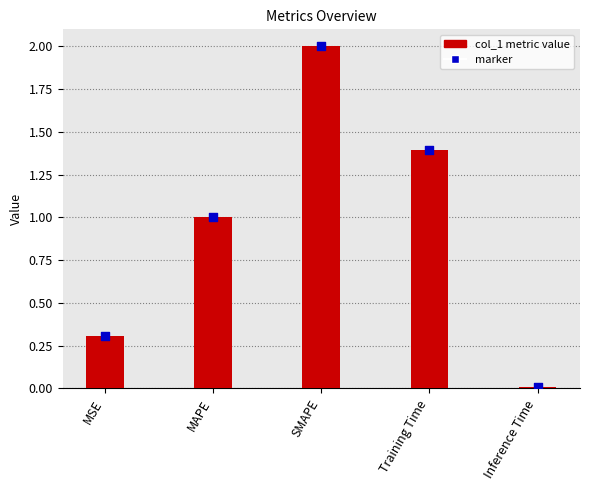

What is the change in value from MSE to MAPE?

+0.7